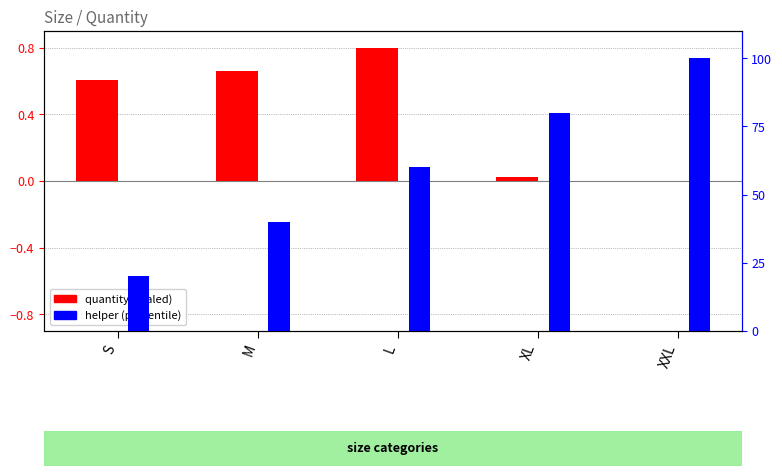

What is the maximum value shown in the chart?

100.0